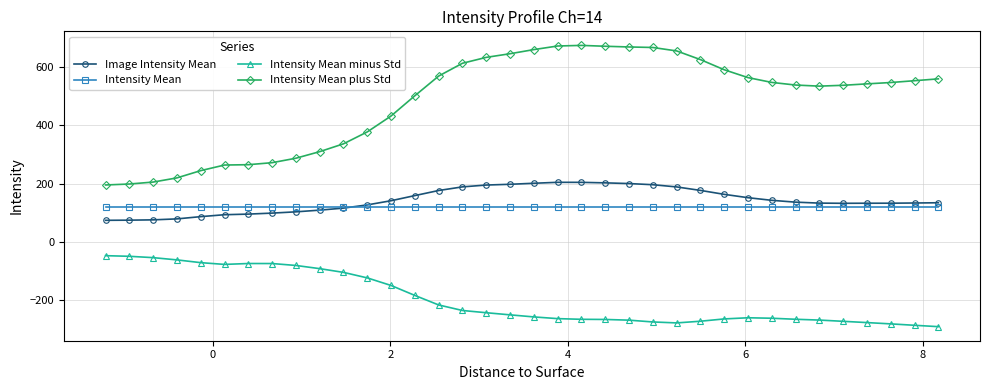

Rank the series by their maximum value, from lowest to highest.

Intensity Mean minus Std, Intensity Mean, Image Intensity Mean, Intensity Mean plus Std